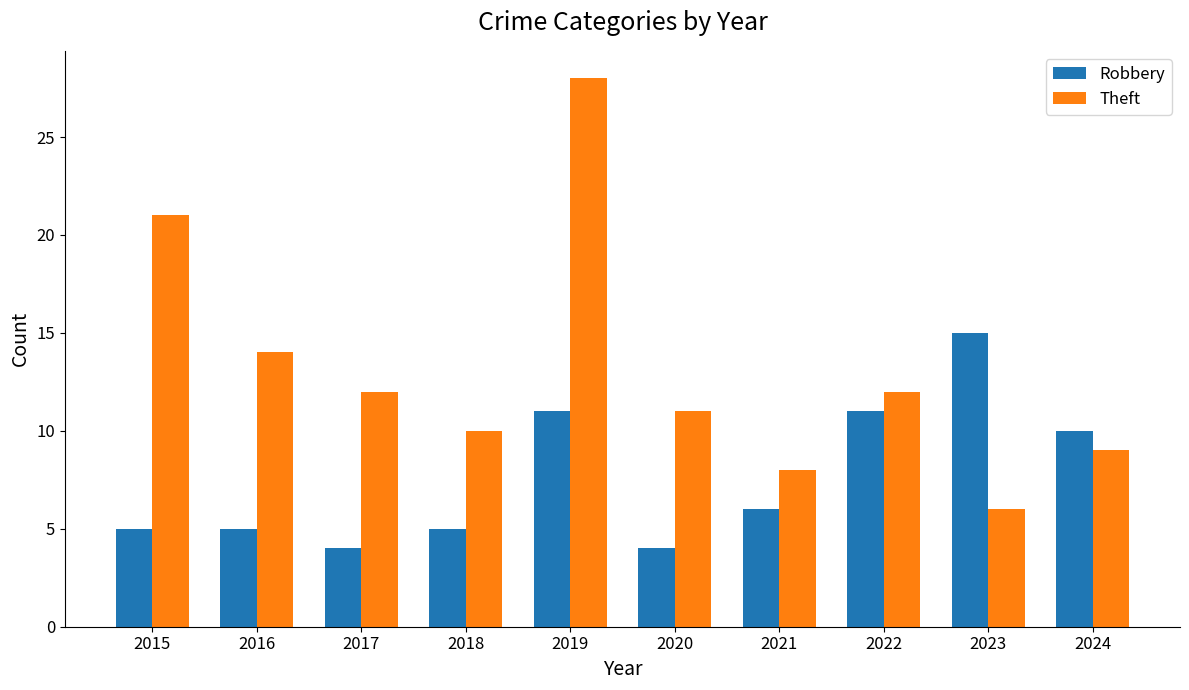

What is the sum of the Robbery values at 2018 and 2021?

11